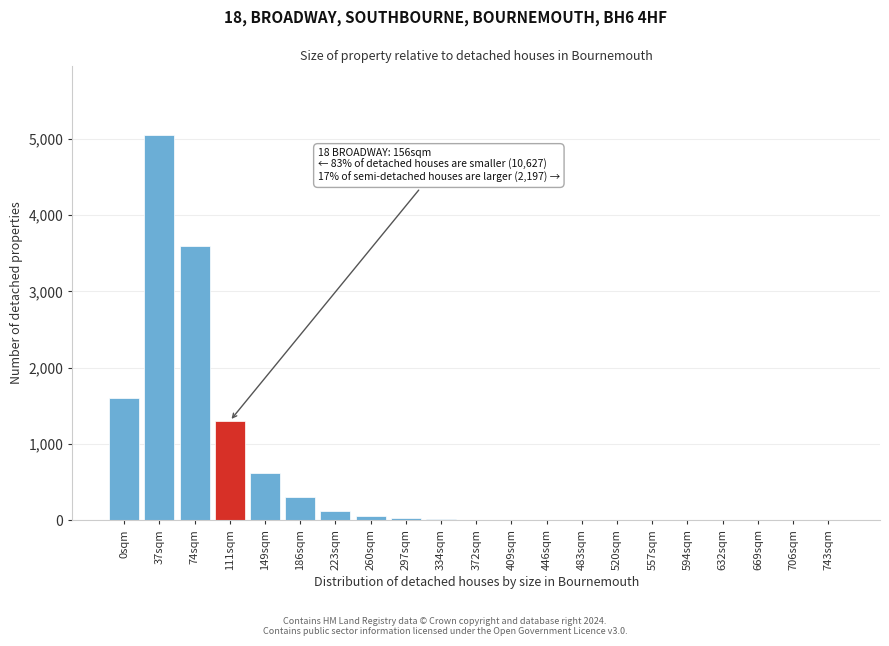

Where is the data nearest to the value 2525?

0sqm